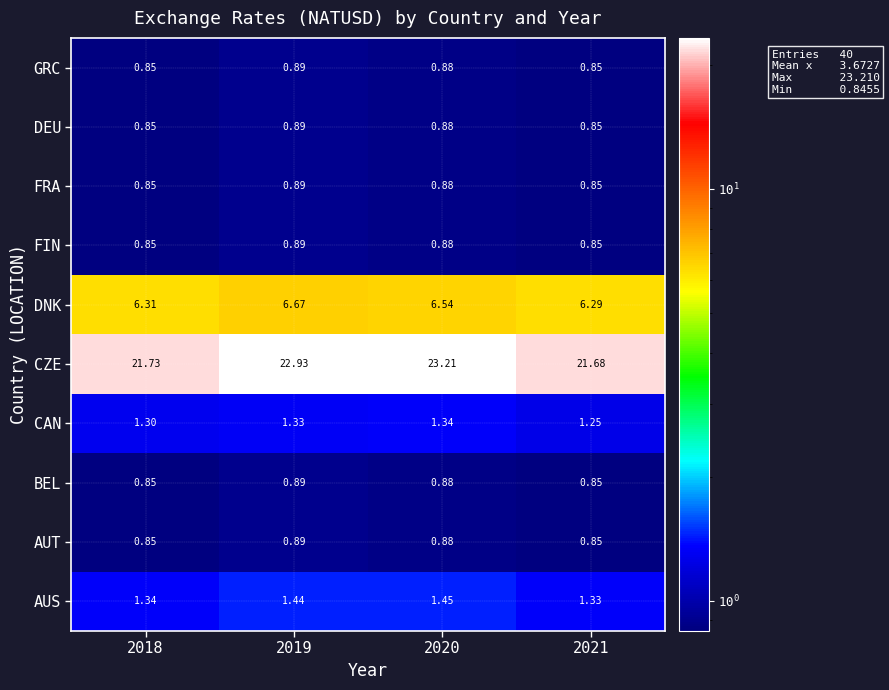

Which series has the largest total across all categories?

CZE